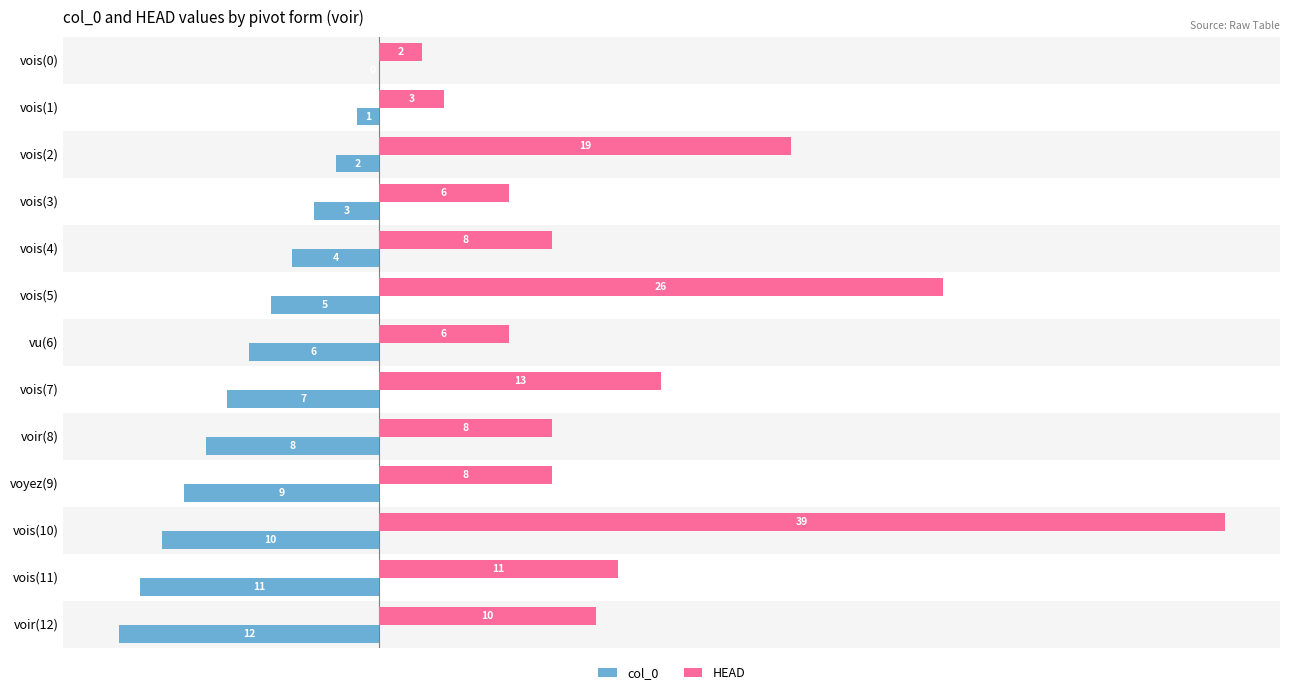

At which category is the sum across all series the highest?

vois(10)